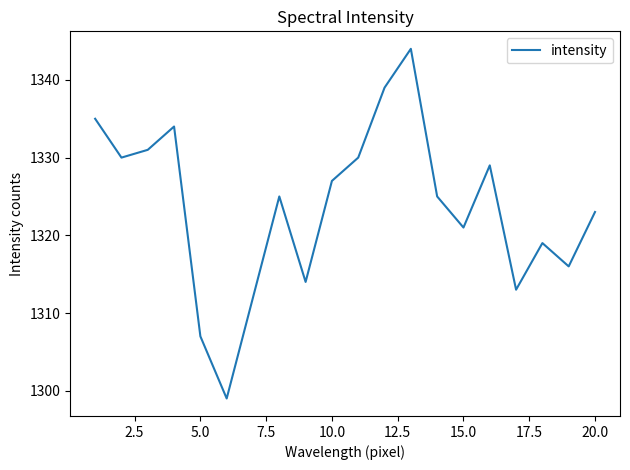

How many interior local valleys (lower than both neighbors) does the data have?

6